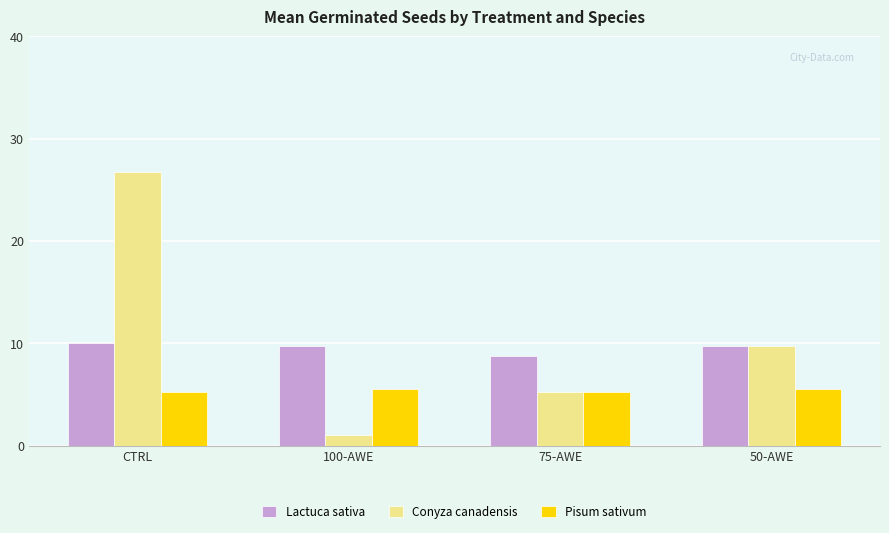

Between CTRL and 50-AWE, which series saw the biggest shift?

Conyza canadensis